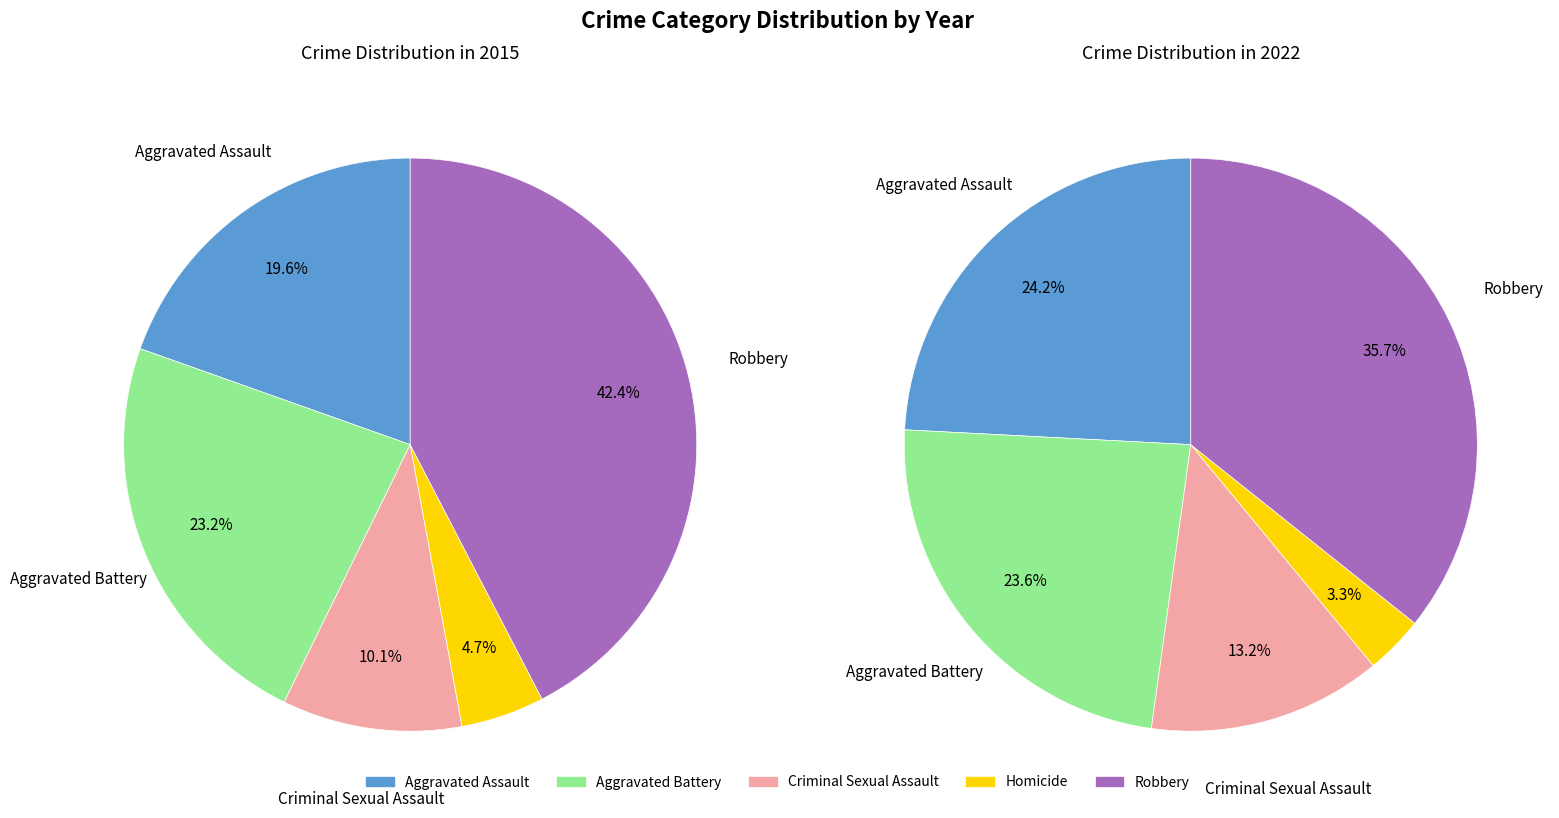

Count the number of slices in the pie.

5